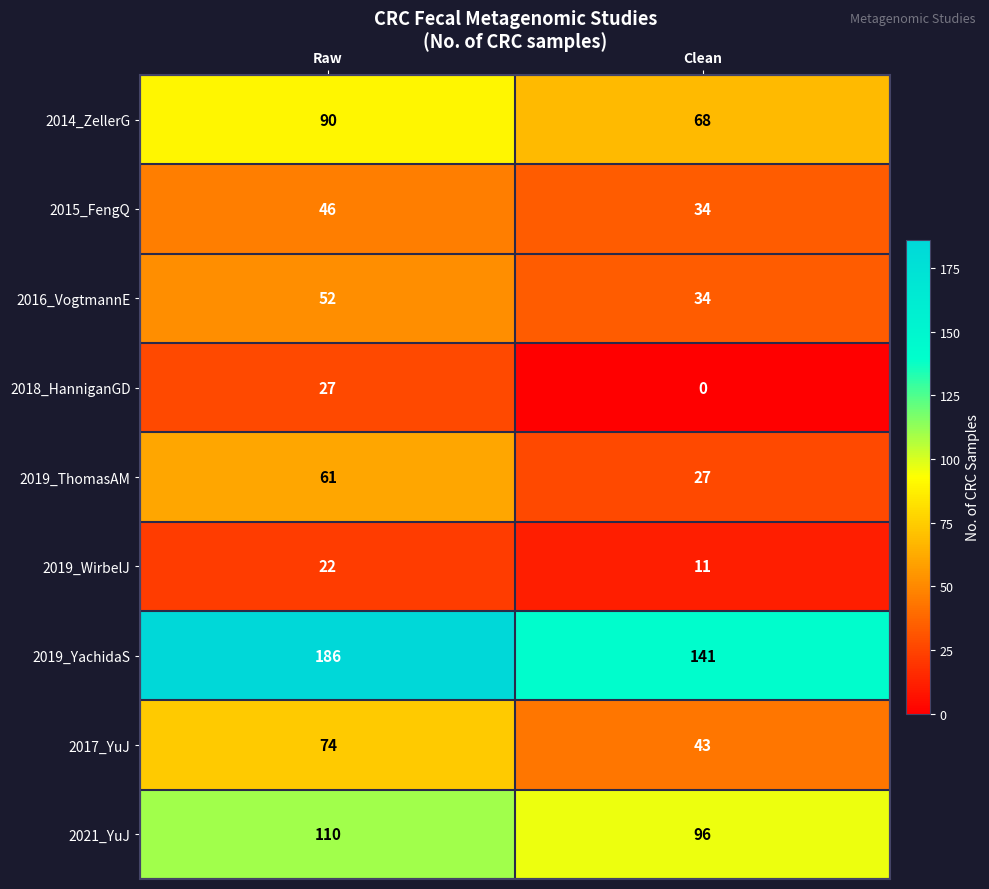

True or false: 2016_VogtmannE has a value of 87 at Raw.

False